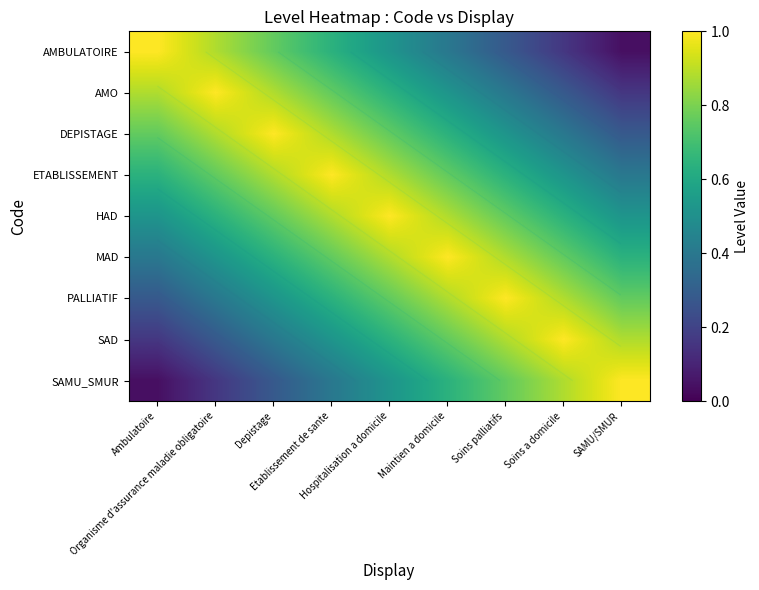

Is it true that ETABLISSEMENT equals 0.2 at Organisme d'assurance maladie obligatoire?

False